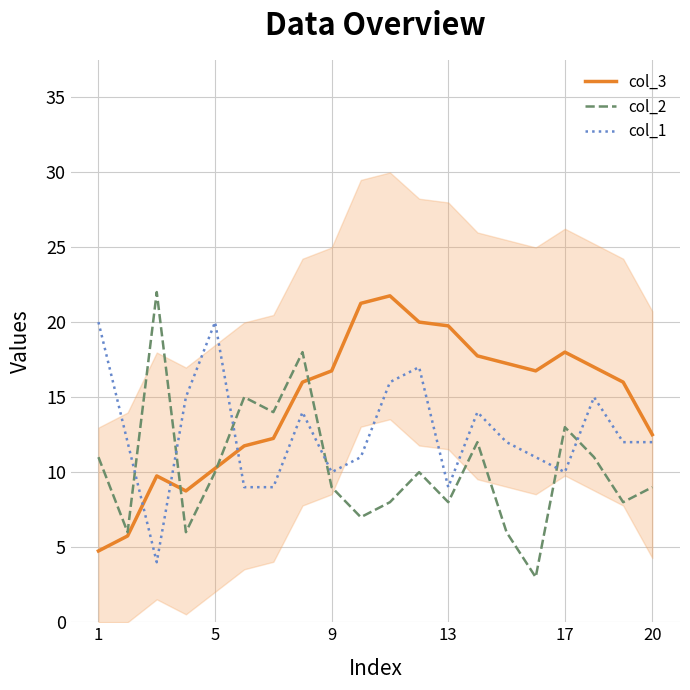

The value of col_3 at 5 is 10.2. True or false?

True